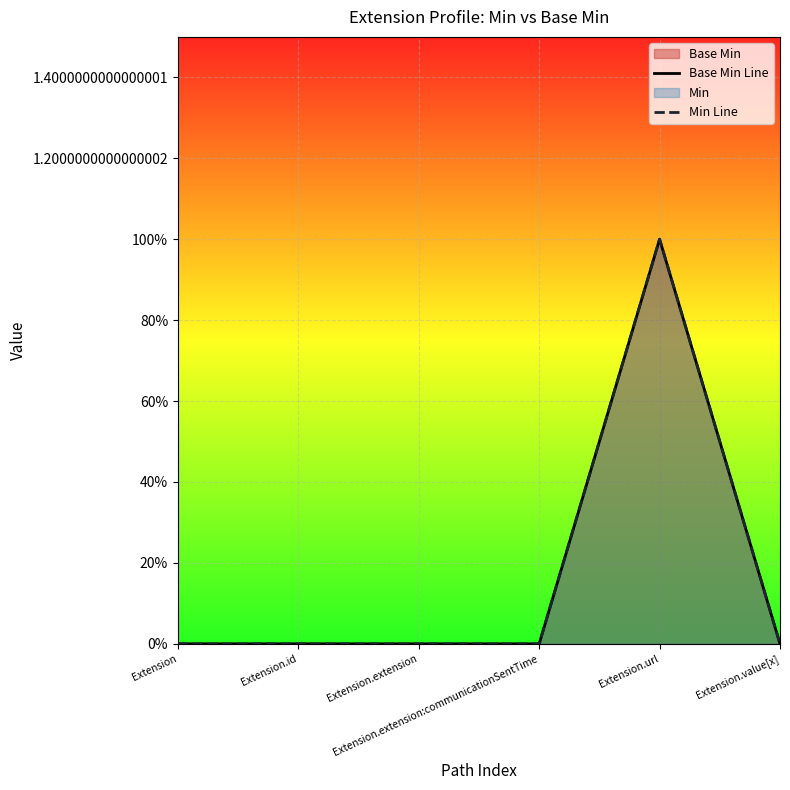

Where is Min Line nearest to the value 0?

Extension